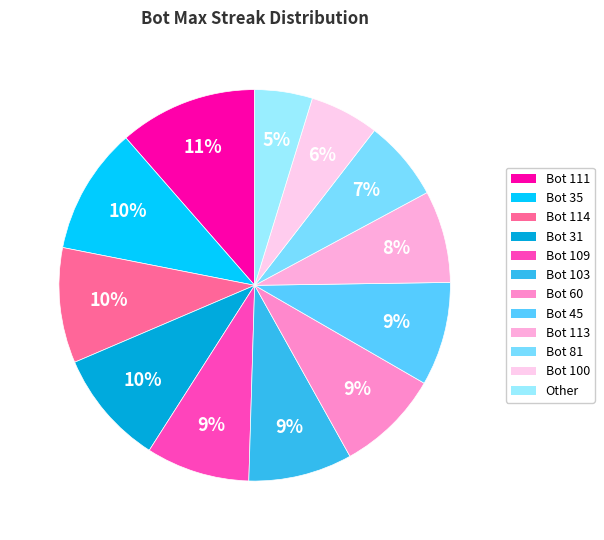

How many slices are in this pie chart?

12